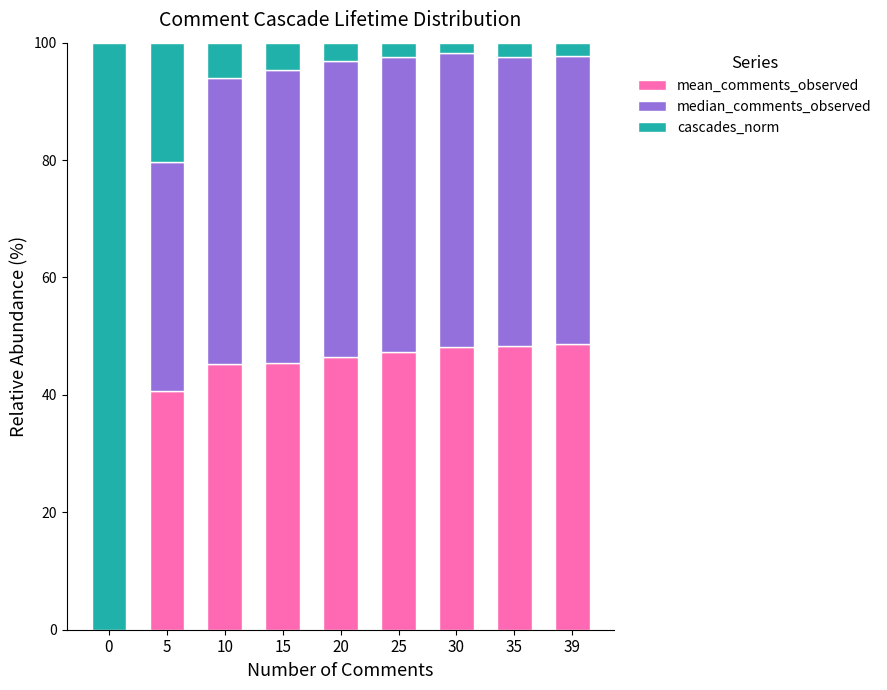

What is the total value across all series at 5?

100.0